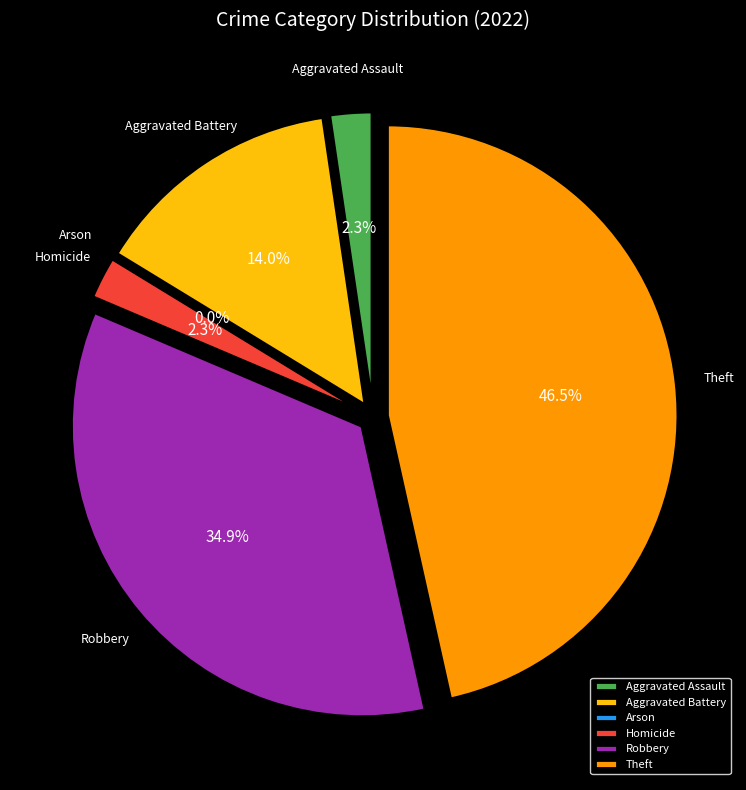

Which slice is the smallest?

Arson